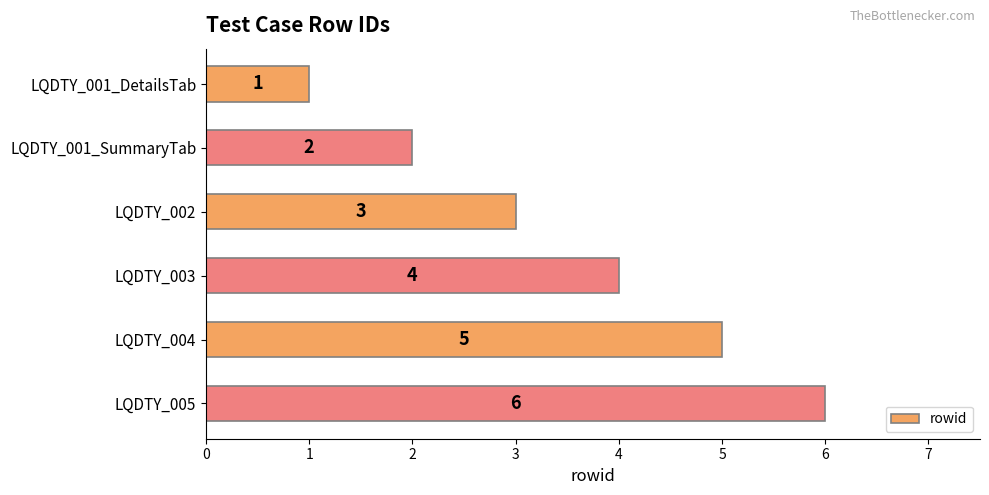

List the labels in order of value, smallest first.

LQDTY_001_DetailsTab, LQDTY_001_SummaryTab, LQDTY_002, LQDTY_003, LQDTY_004, LQDTY_005